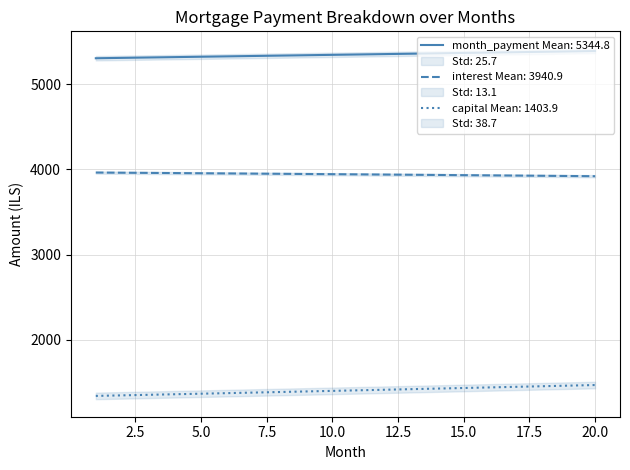

Rank the series by their average value, from highest to lowest.

month_payment, interest, capital